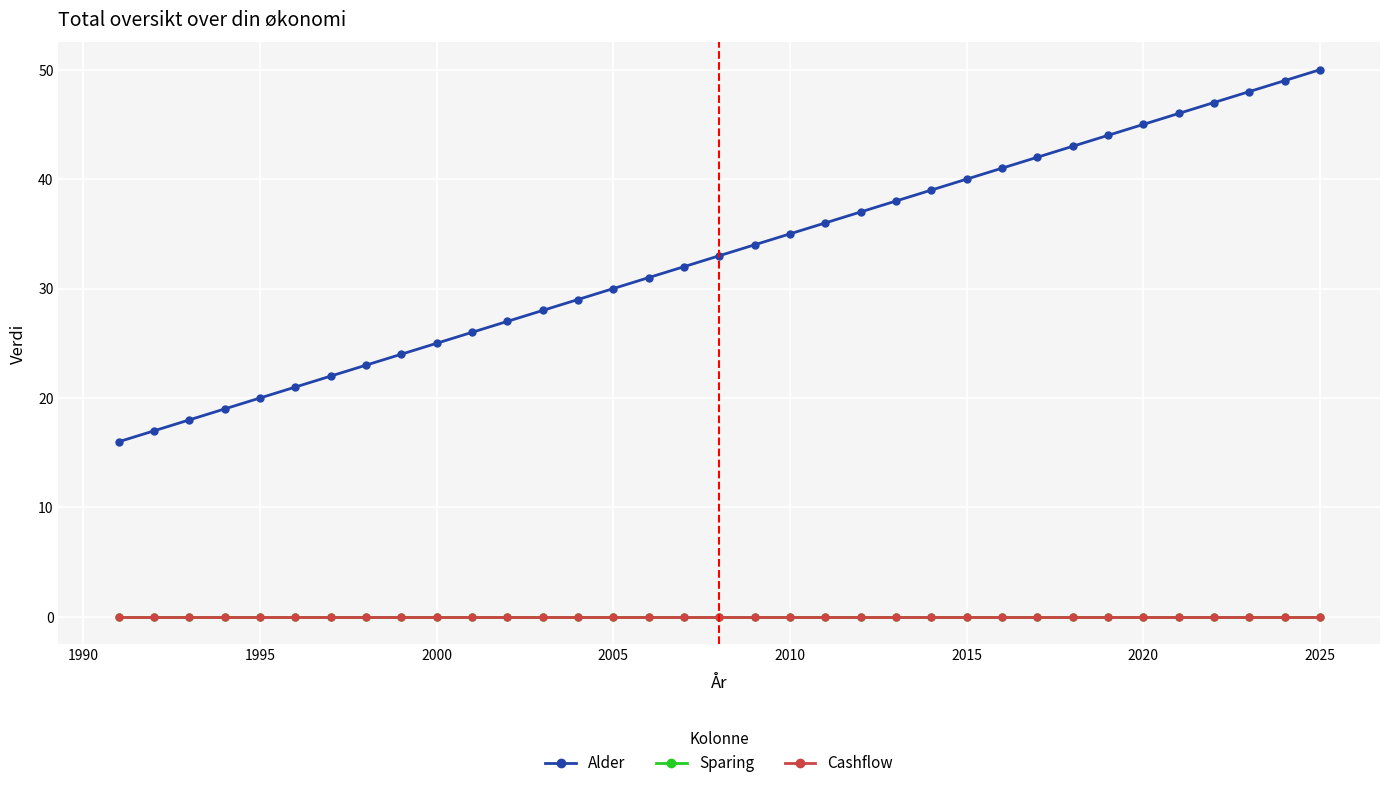

Does the chart have visible grid lines?

Yes